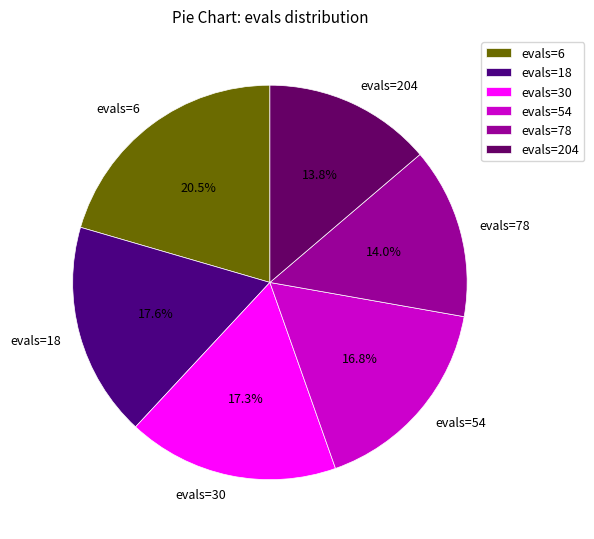

What is the total percentage of evals=54 and evals=204?

30.6%